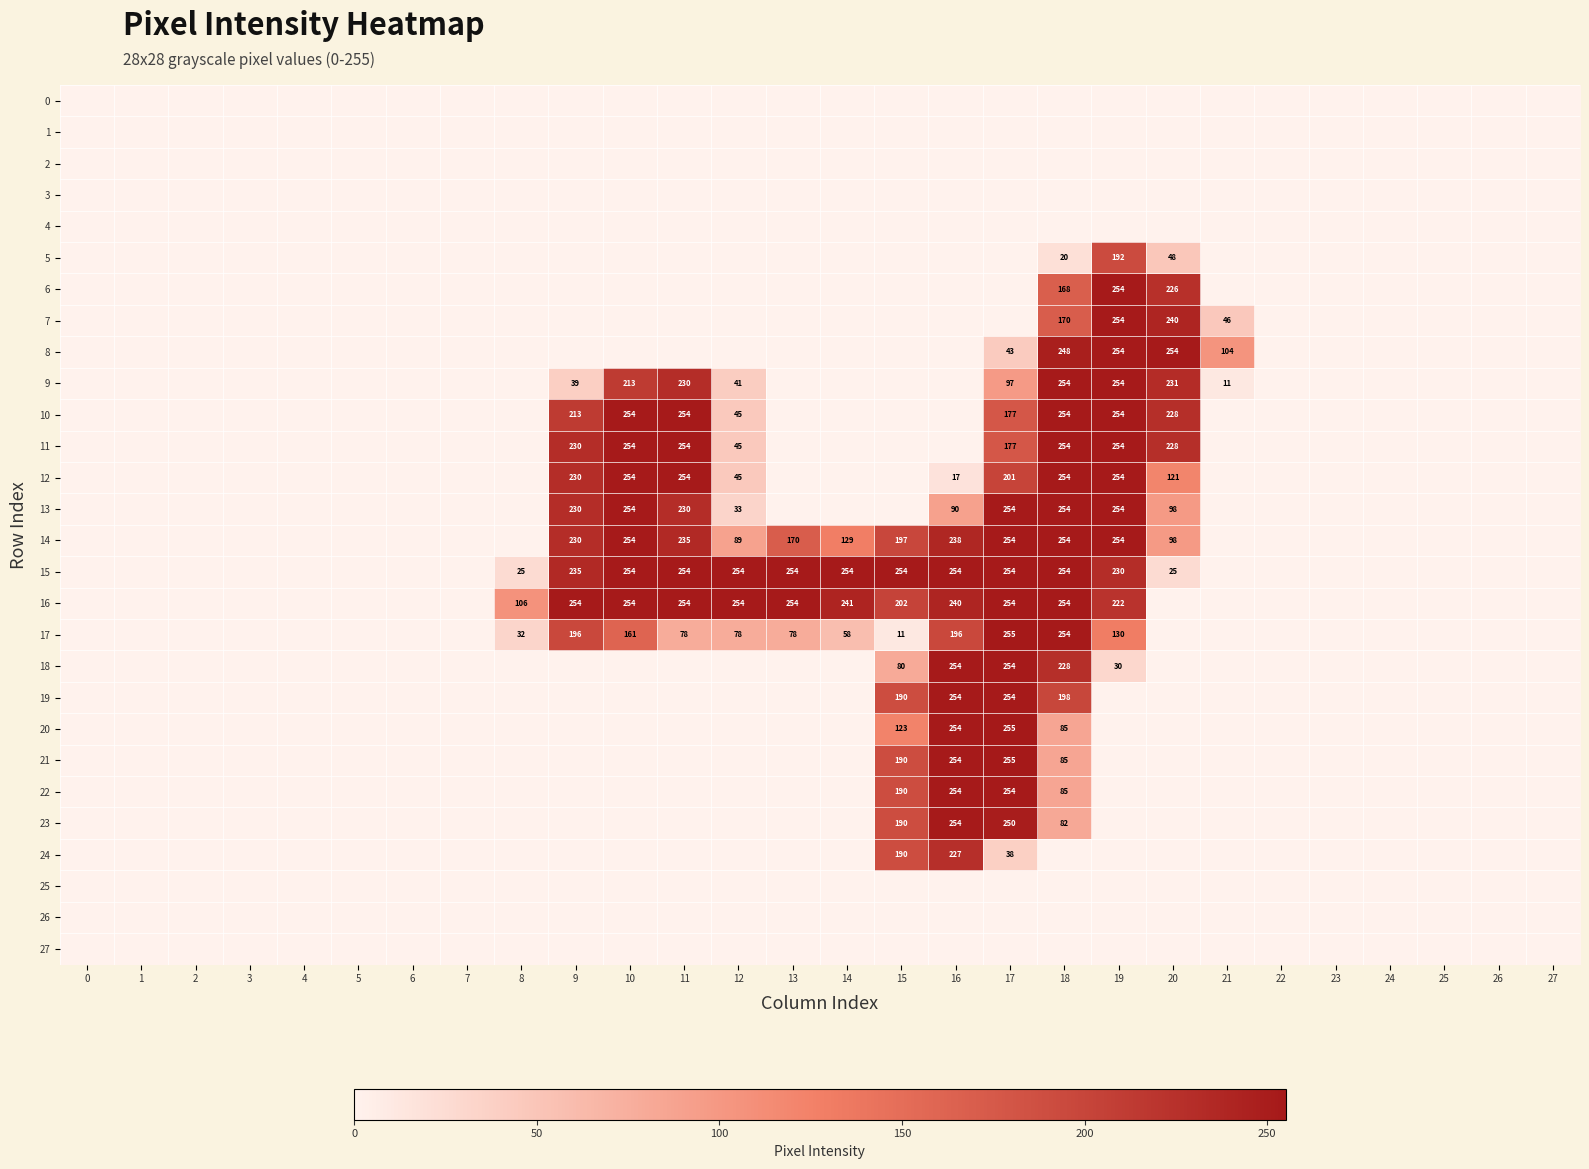

Which label corresponds to the largest value in the chart?

17